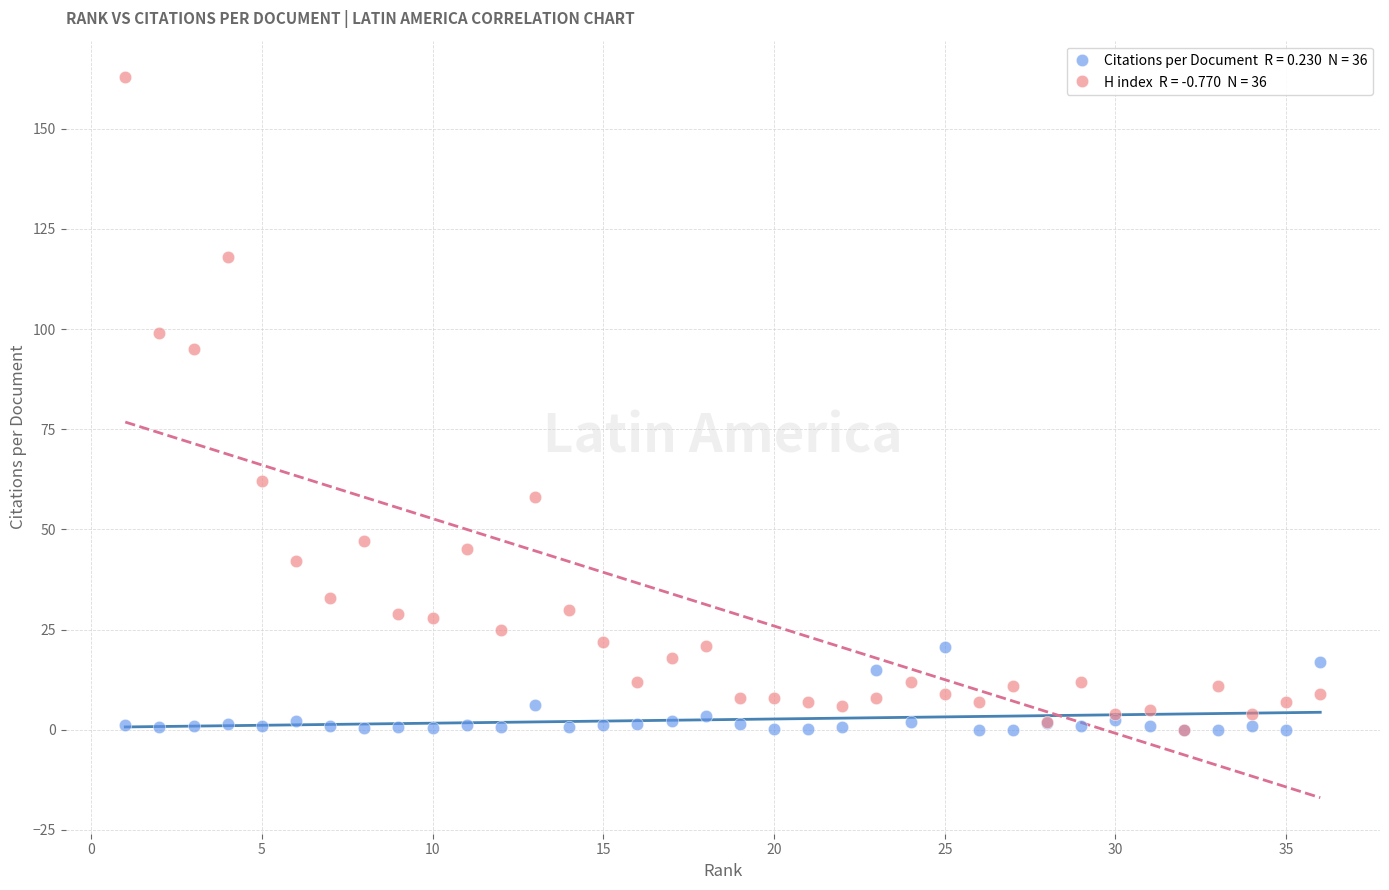

Across all series, what Y value is closest to 81?

95.0